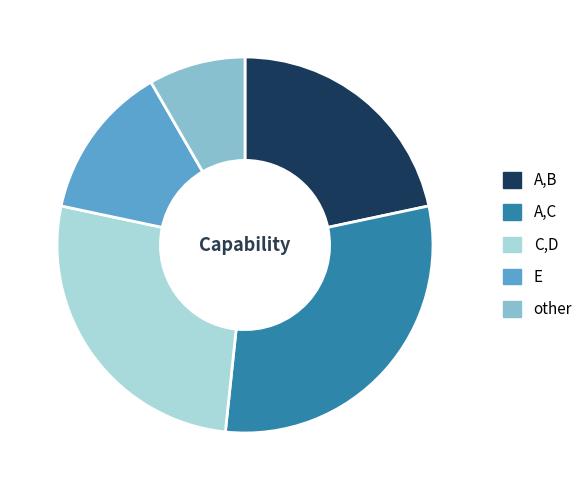

Is it true that C,D is 27% of the pie?

True